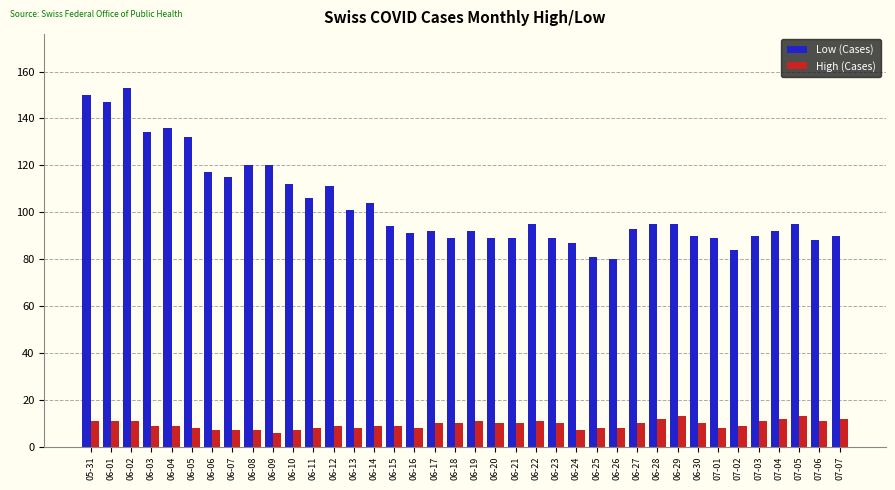

How many distinct data groups are displayed?

2